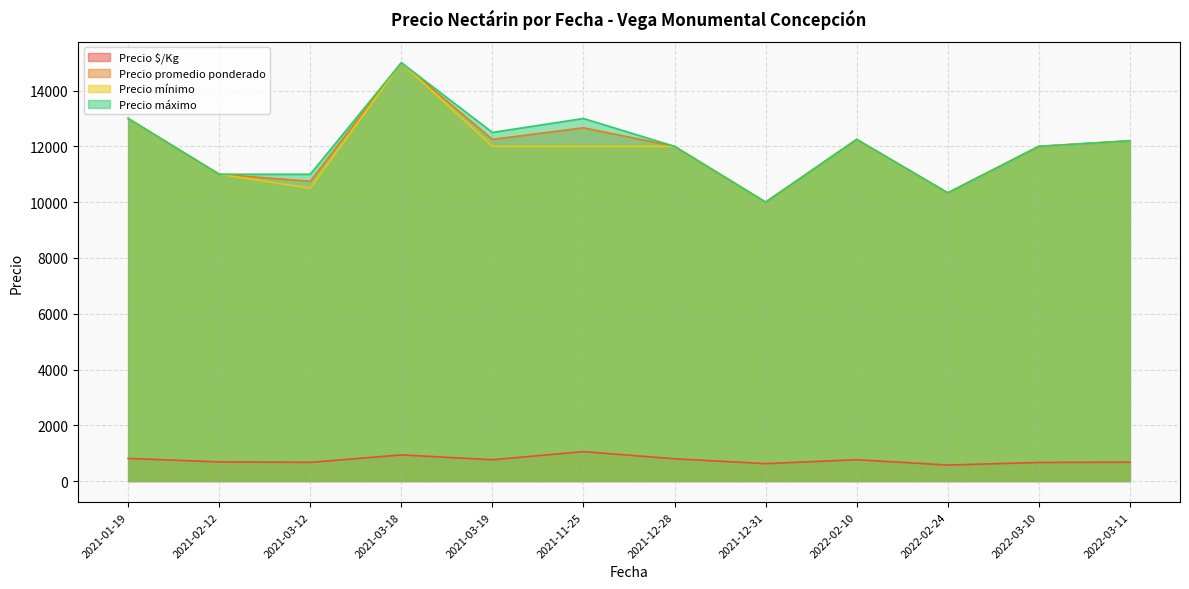

What is the spread (max minus min) of values at 2022-03-10?

11333.0